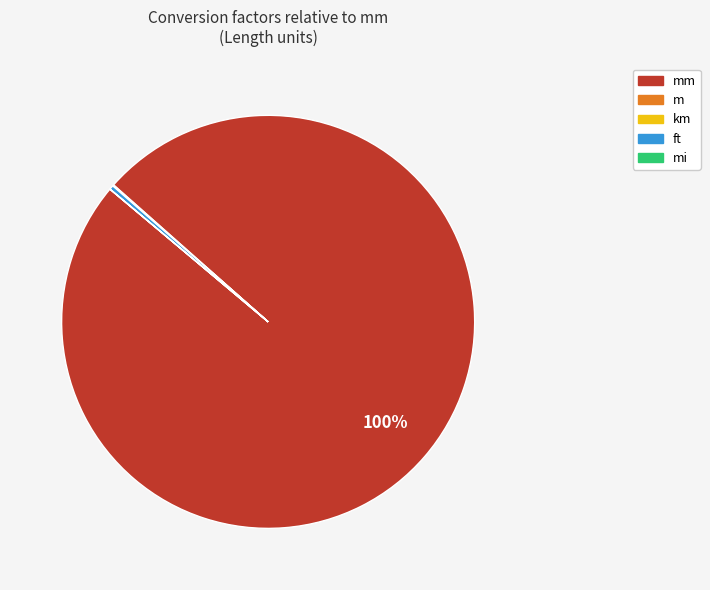

To the nearest percent, what is the average slice percentage?

20%